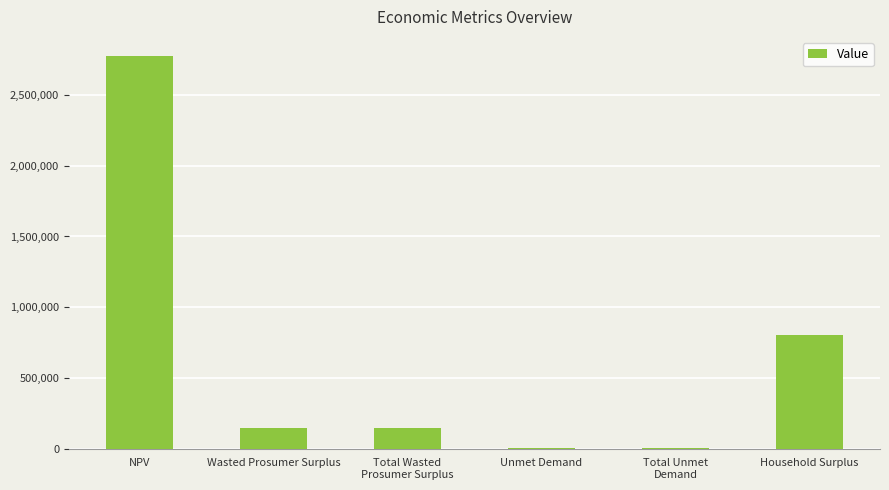

The chart shows a value of 1101634.9 at NPV. True or false?

False